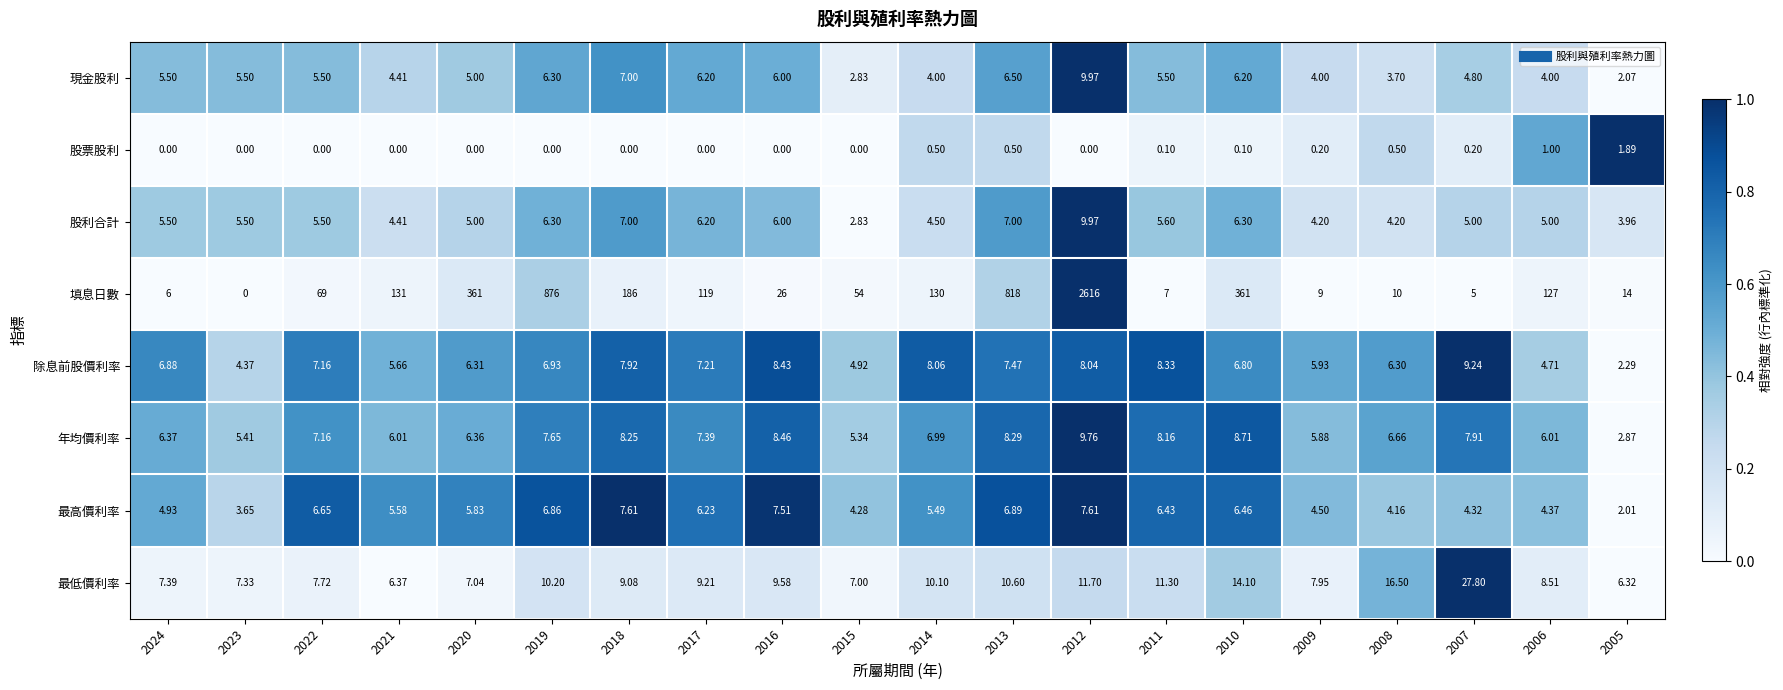

Which series has the largest range (max minus min)?

填息日數